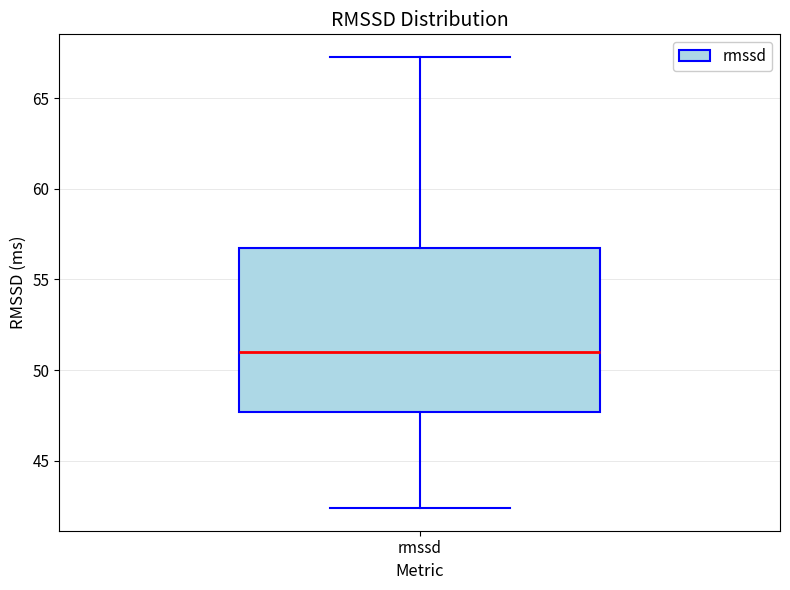

Where is the upper edge of the box for rmssd on the y-axis? The values are not printed on the chart, so give them approximately, as read against the axis.

57.0